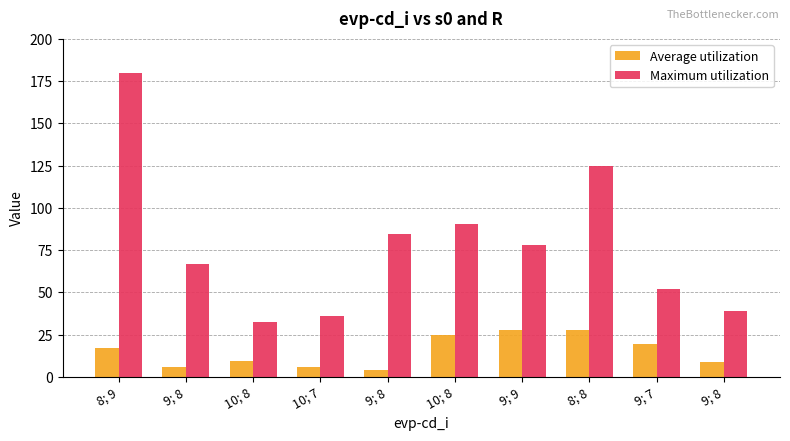

List the series in order of their overall mean, lowest first.

Average utilization, Maximum utilization